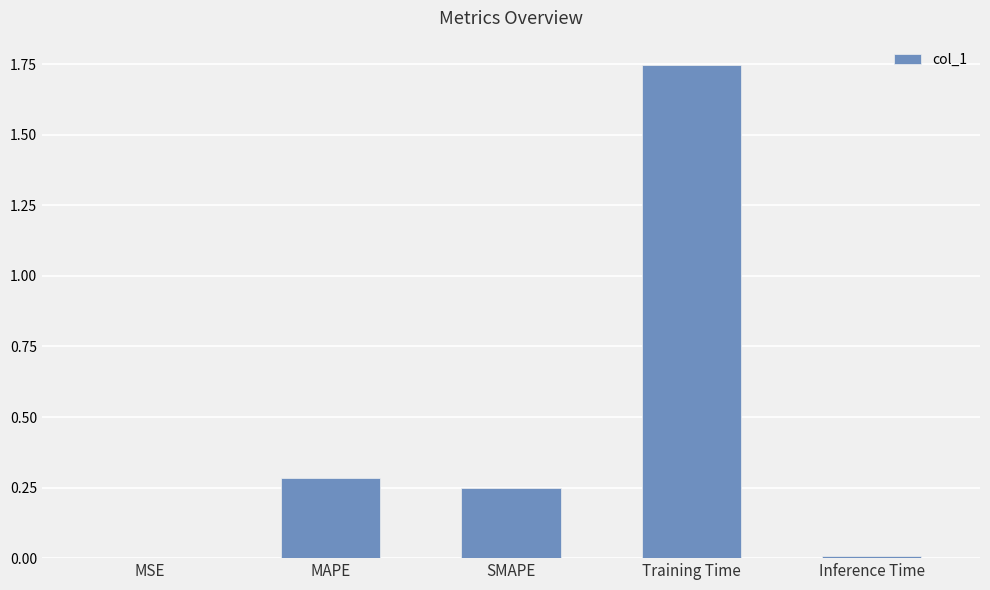

What is the sum of the values at Training Time and SMAPE?

2.0